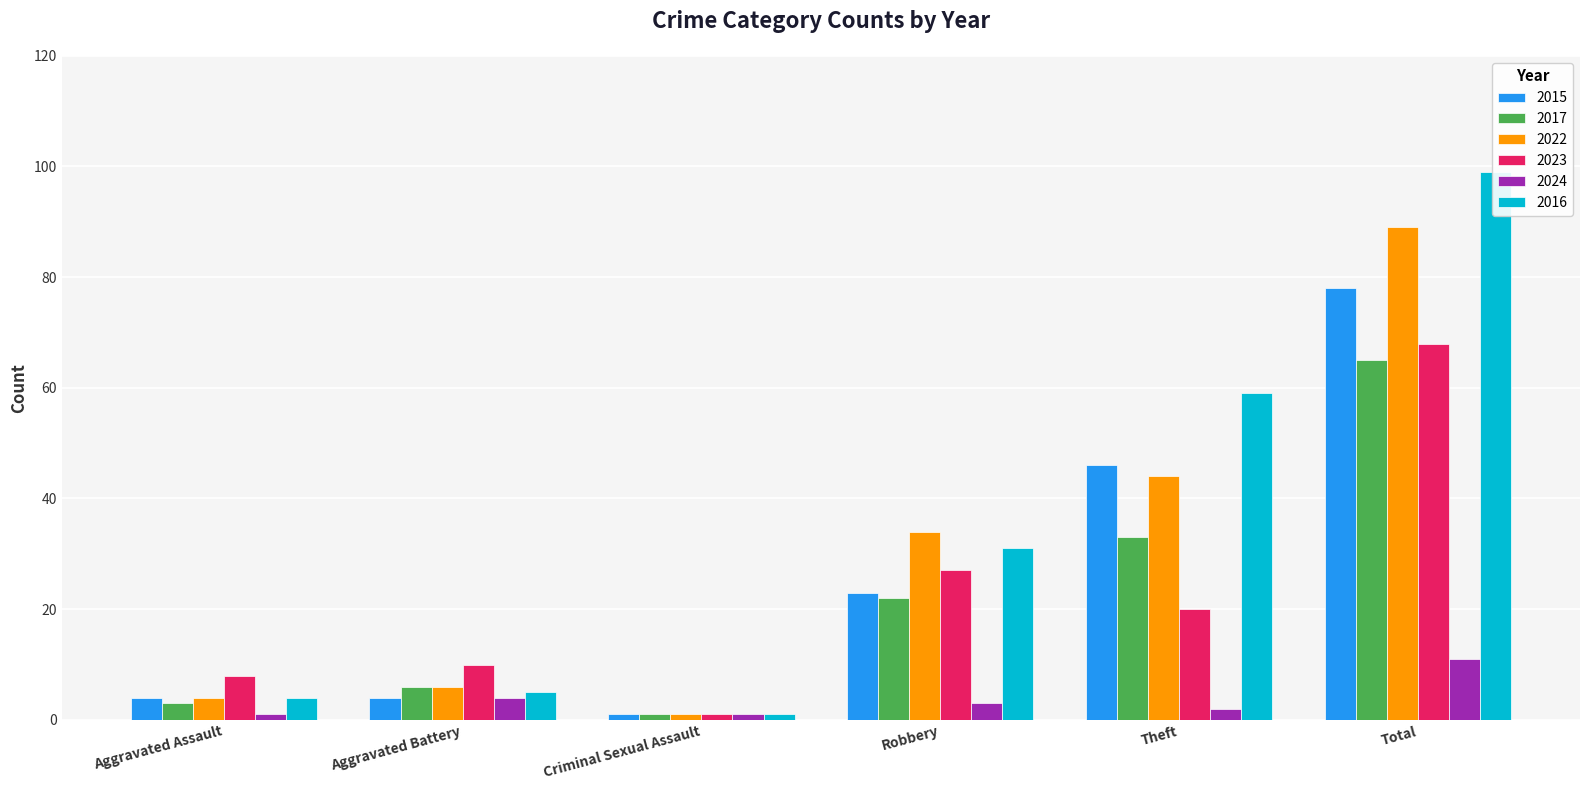

At how many categories does at least one series exceed 86?

1